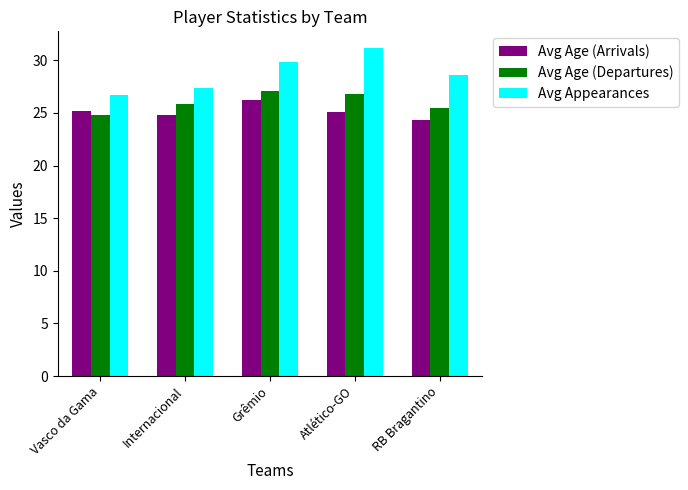

How many bars are there in total?

15